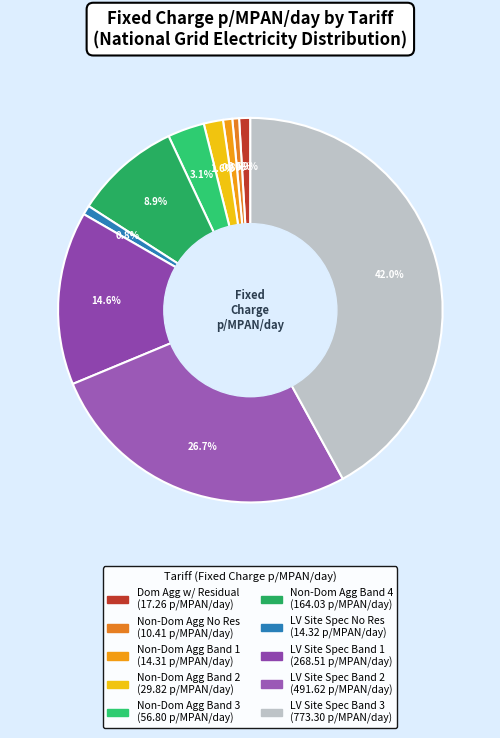

How many segments does this pie chart have?

10